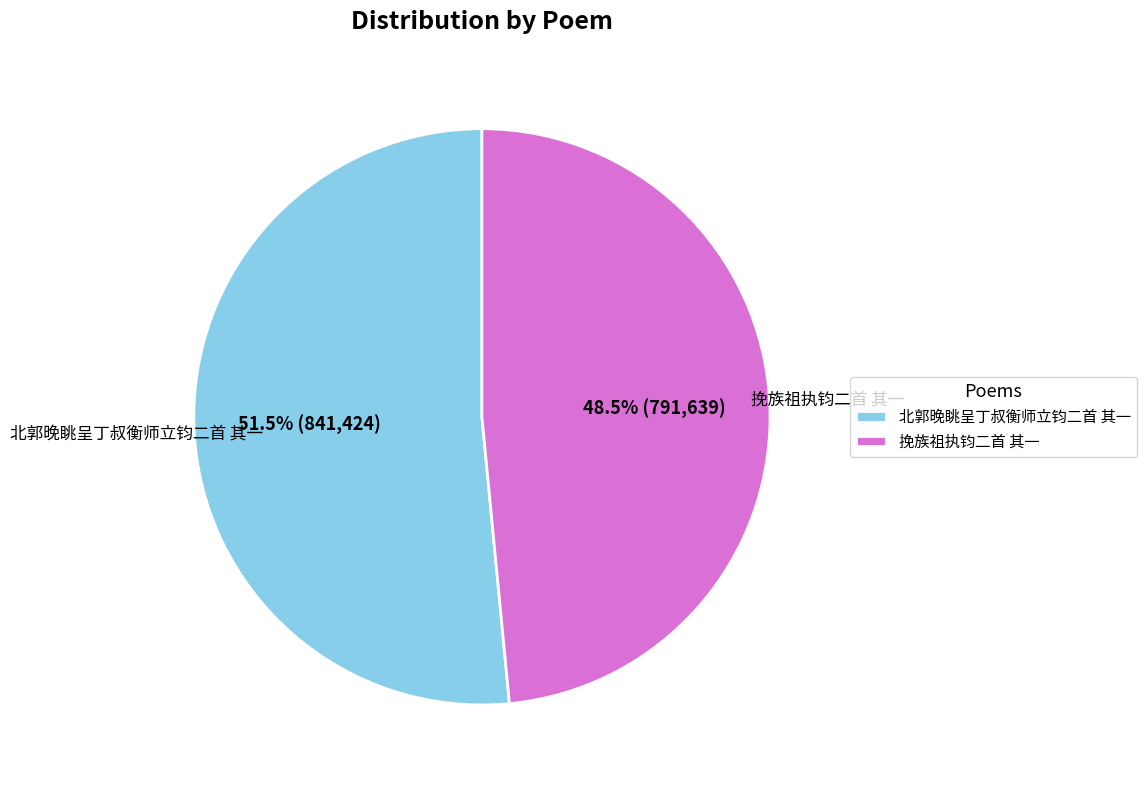

Between 挽族祖执钧二首 其一 and 北郭晚眺呈丁叔衡师立钧二首 其一, which is larger?

北郭晚眺呈丁叔衡师立钧二首 其一